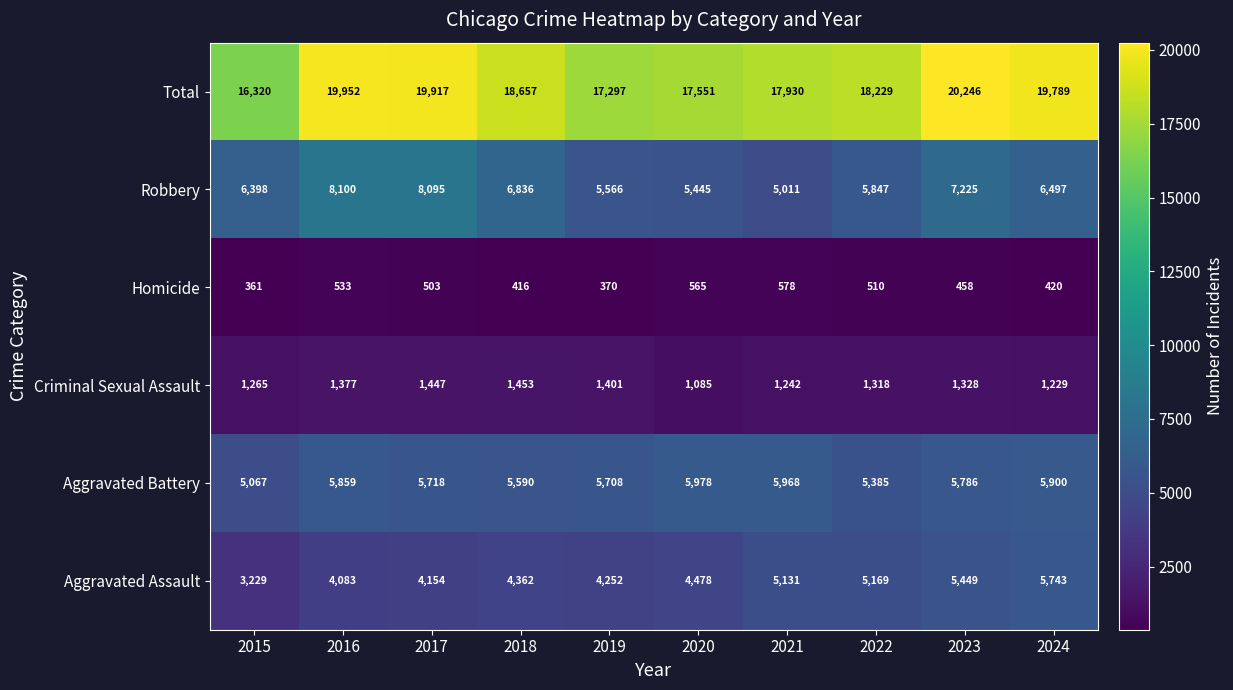

Which label corresponds to the largest value in the chart?

2023